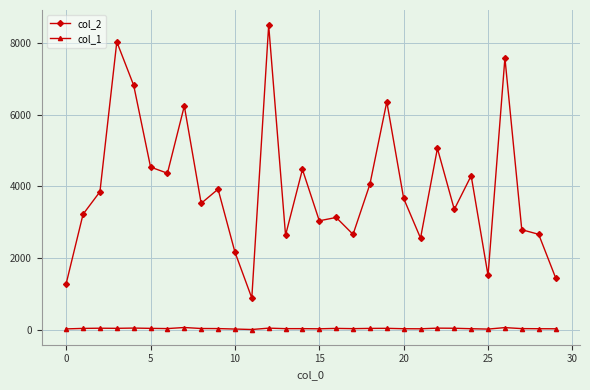

True or false: col_2 has more than 2 interior local peaks.

True